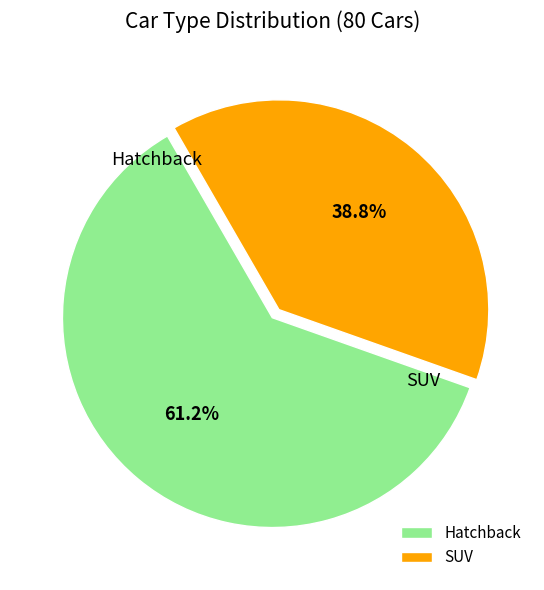

What percentage do Hatchback and SUV together represent?

100.0%